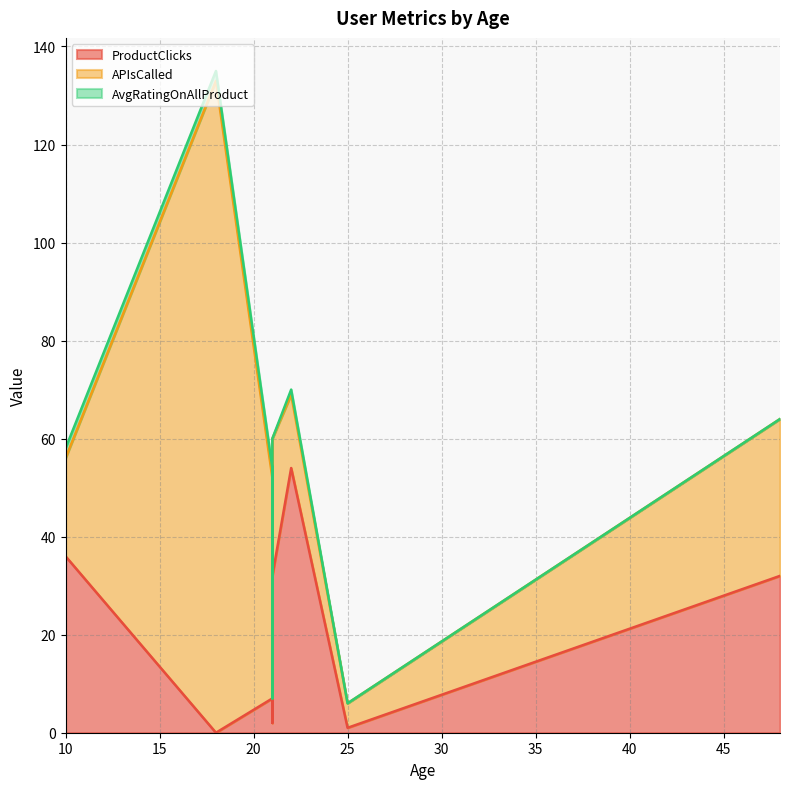

What are all the series names shown in the legend?

ProductClicks, APIsCalled, AvgRatingOnAllProduct